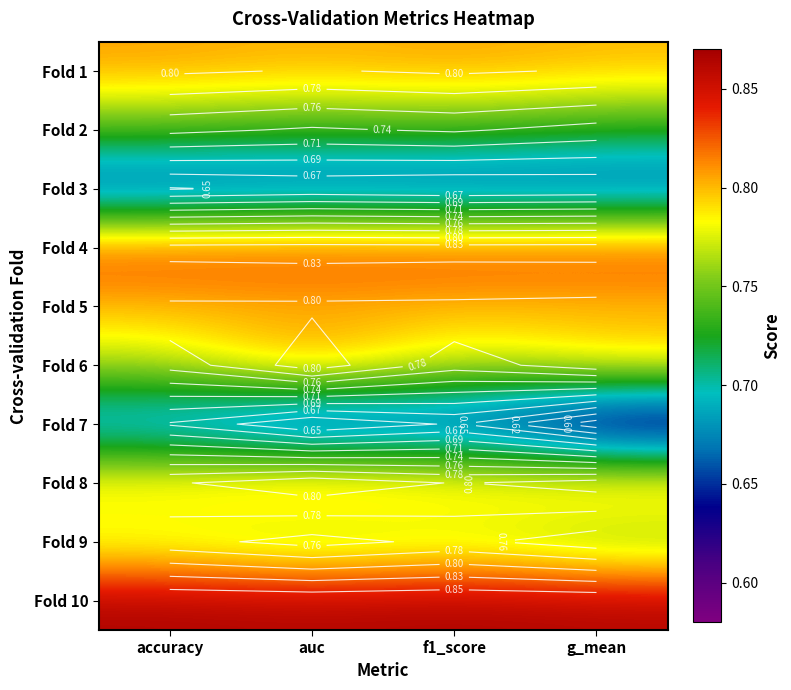

At which label does Fold 3 reach its minimum?

accuracy